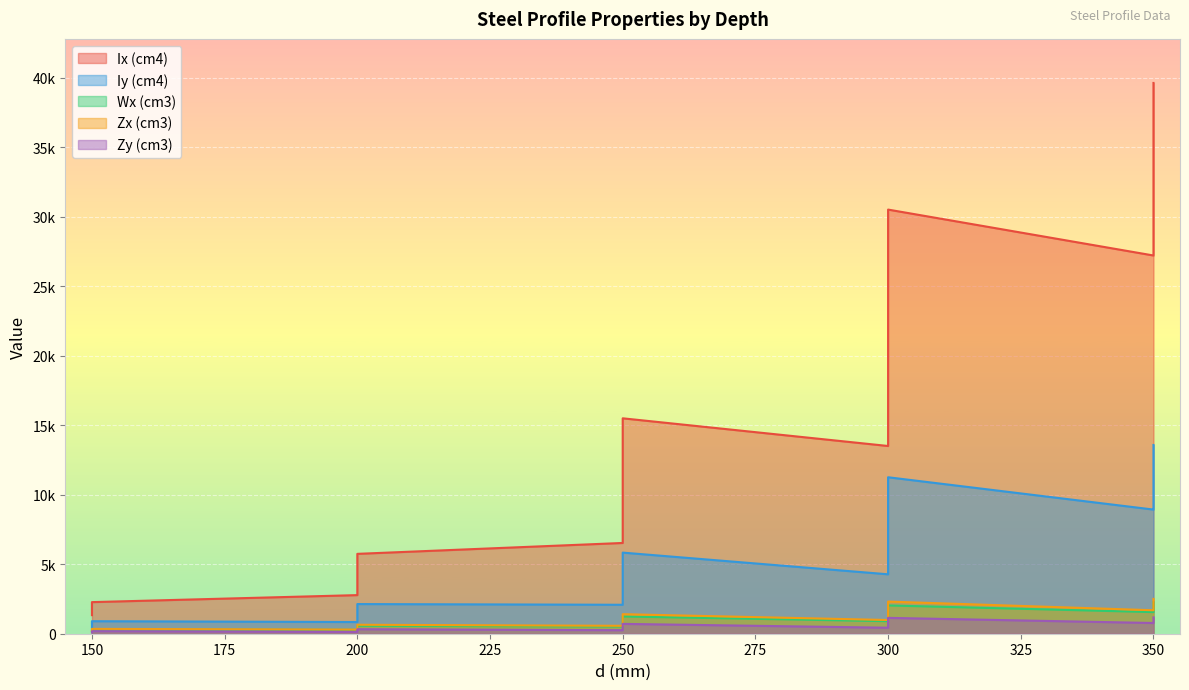

Reading left to right, list all the values displayed in this chart.

Ix (cm4): 150=1337	150=1527	150=1559	150=1908	150=2274	200=2778	200=3278	200=3762	200=3846	200=4758	200=5747	250=6531	250=7519	250=7694	250=9581	250=9723	250=11659	250=11788	250=12047	250=13456	250=13694	250=15501	300=13509	300=16894	300=20661	300=20902	300=21383	300=23962	300=24412	300=24936	300=27774	300=28257	300=30521	350=27217	350=27646	350=33403	350=33805	350=34609	350=38873	350=39633
Iy (cm4): 150=450	150=535	150=535	150=704	150=901	200=840	200=1067	200=1267	200=1267	200=1667	200=2134	250=2084	250=2474	250=2475	250=3256	250=3257	250=4168	250=4168	250=4170	250=4949	250=4951	250=5837	300=4276	300=5626	300=7201	300=7202	300=7204	300=8552	300=8554	300=8559	300=10084	300=10089	300=11259	350=8934	350=8935	350=11435	350=11436	350=11439	350=13579	350=13582
Wx (cm3): 150=178	150=204	150=208	150=254	150=303	200=278	200=328	200=376	200=385	200=476	200=575	250=522	250=602	250=616	250=766	250=778	250=933	250=943	250=964	250=1076	250=1096	250=1240	300=901	300=1126	300=1377	300=1393	300=1426	300=1597	300=1627	300=1662	300=1852	300=1884	300=2035	350=1555	350=1580	350=1909	350=1932	350=1978	350=2221	350=2265
Zx (cm3): 150=199	150=227	150=235	150=289	150=349	200=299	200=361	200=414	200=427	200=530	200=645	250=570	250=655	250=678	250=843	250=862	250=1031	250=1049	250=1085	250=1204	250=1238	250=1406	300=986	300=1229	300=1507	300=1534	300=1588	300=1765	300=1816	300=1876	300=2069	300=2126	300=2313	350=1688	350=1727	350=2073	350=2111	350=2186	350=2432	350=2505
Zy (cm3): 150=91	150=108	150=109	150=143	150=182	200=128	200=162	200=192	200=193	200=253	200=323	250=252	250=299	250=301	250=394	250=396	250=503	250=505	250=509	250=599	250=602	250=708	300=432	300=567	300=724	300=726	300=730	300=861	300=865	300=872	300=1018	300=1024	300=1141	350=771	350=773	350=985	350=987	350=992	350=1171	350=1176